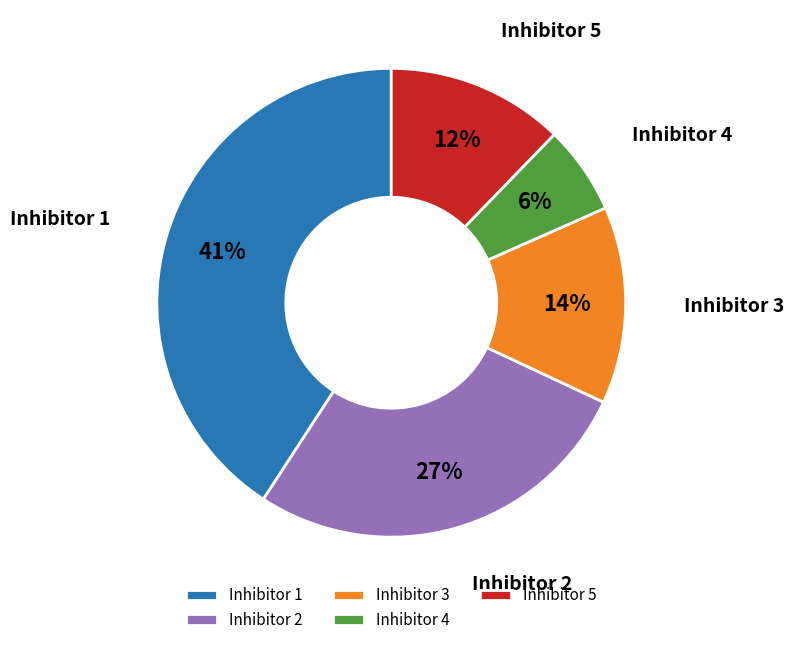

Which category has the biggest portion of the pie?

Inhibitor 1